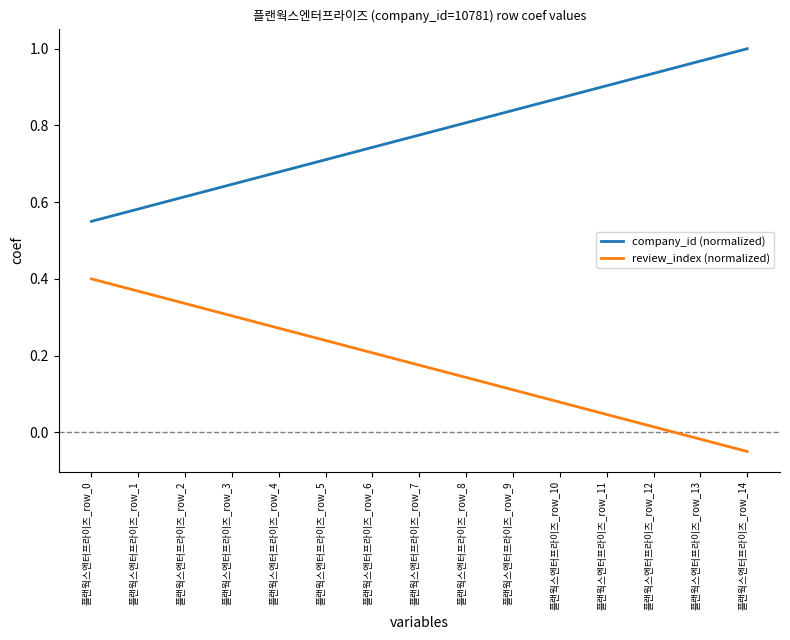

Which label corresponds to the largest value in the chart?

플랜웍스엔터프라이즈_row_14